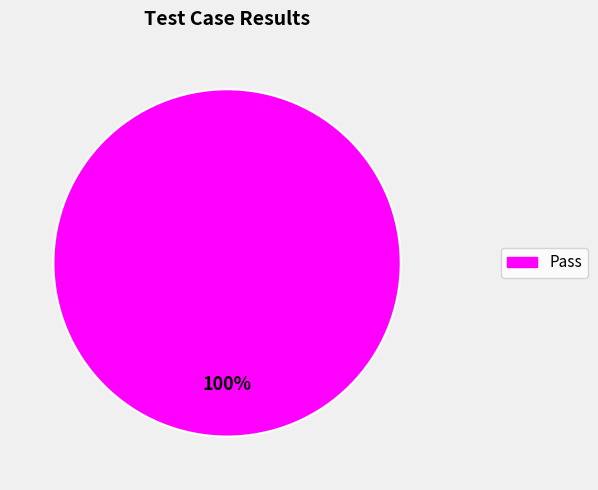

Does any single category account for the majority?

Yes